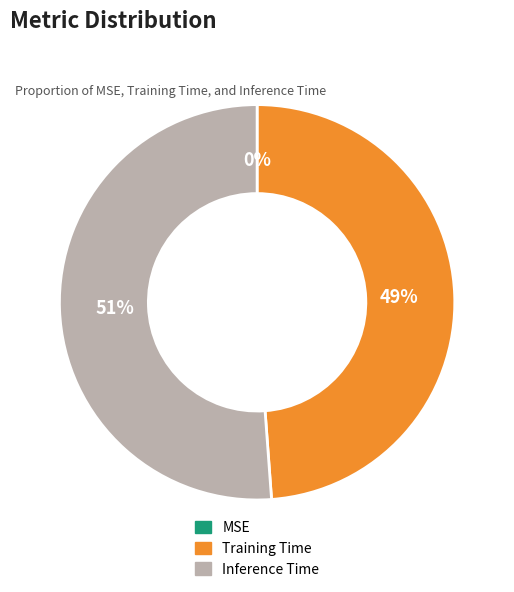

To the nearest percent, what is the average slice percentage?

33%